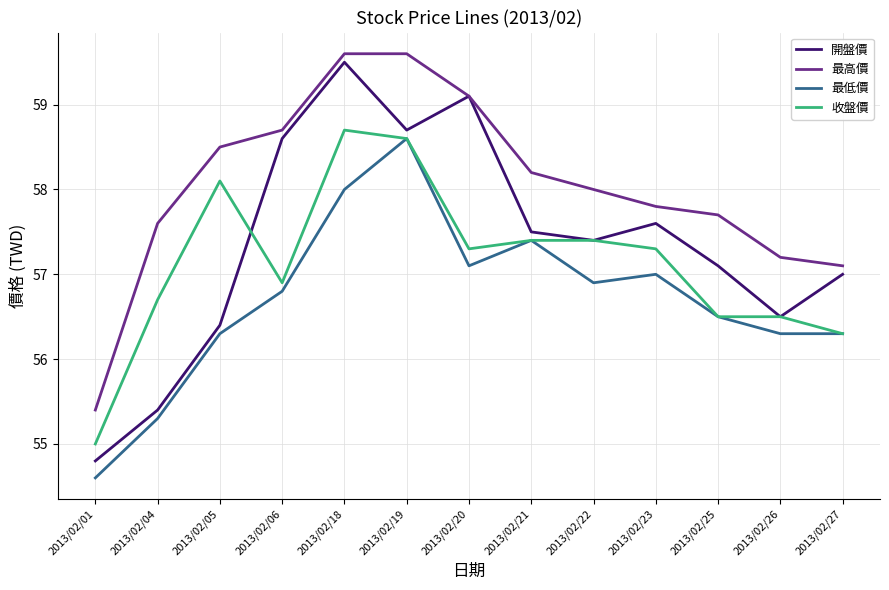

List the labels in order of 開盤價 value, largest first.

2013/02/18, 2013/02/20, 2013/02/19, 2013/02/06, 2013/02/23, 2013/02/21, 2013/02/22, 2013/02/25, 2013/02/27, 2013/02/26, 2013/02/05, 2013/02/04, 2013/02/01